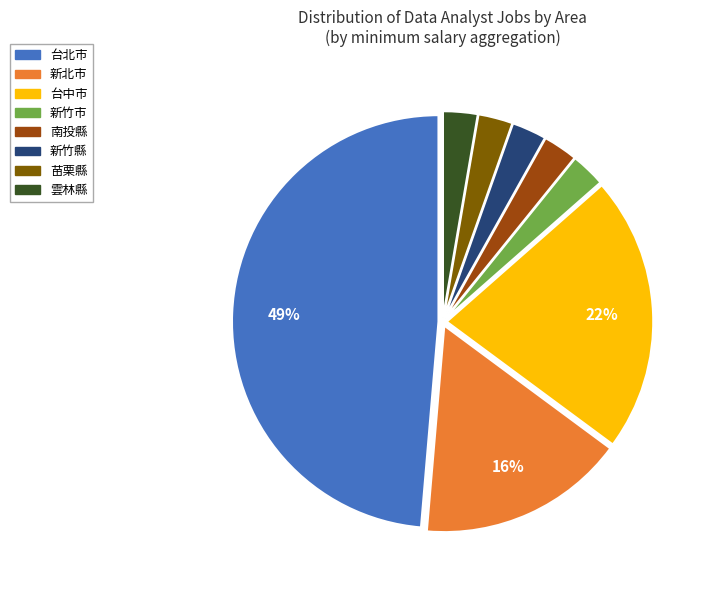

True or false: 新竹縣 accounts for 3% of the total.

True